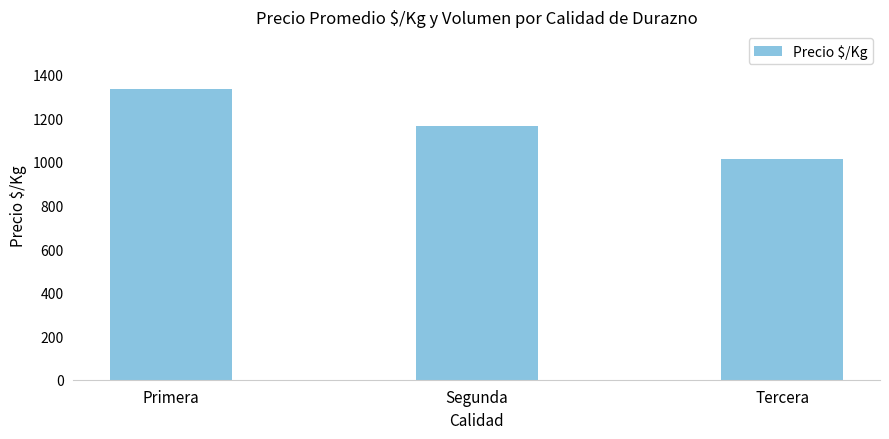

List the labels in order of value, largest first.

Primera, Segunda, Tercera